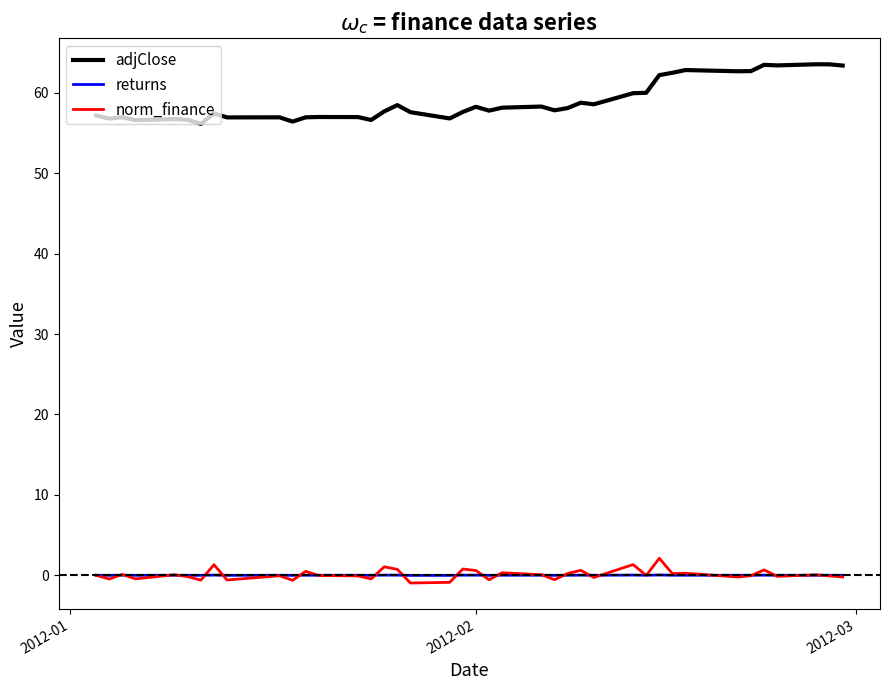

Which series has the largest range (max minus min)?

adjClose